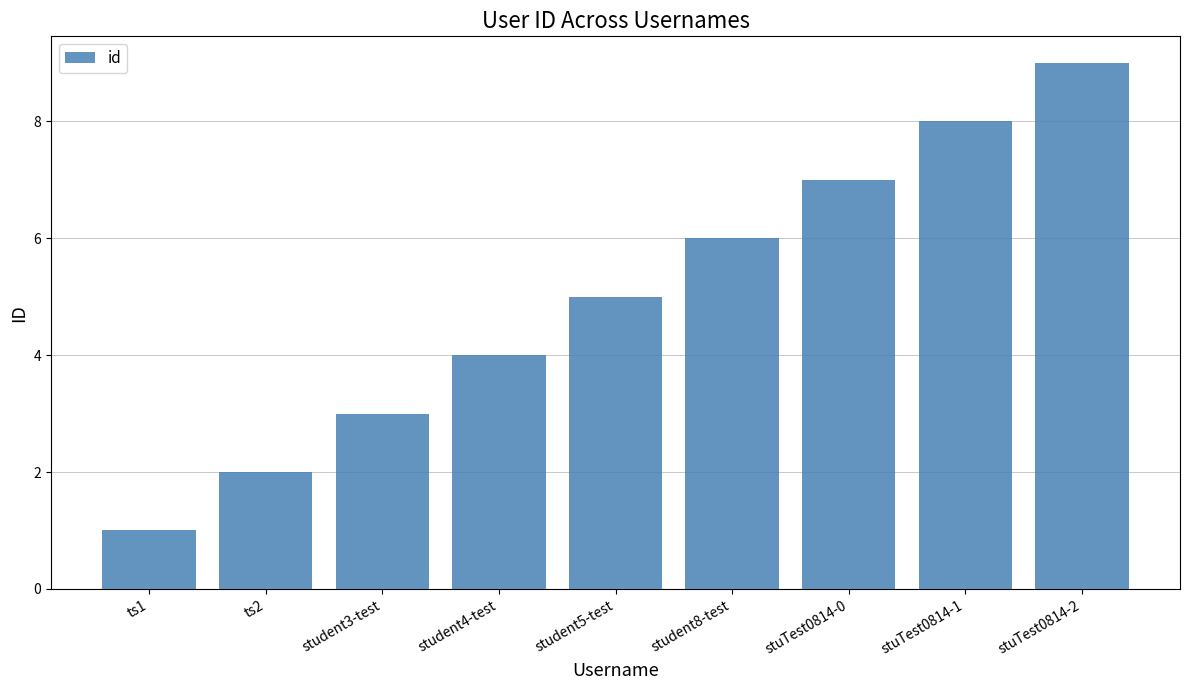

What position from the left is student3-test?

3